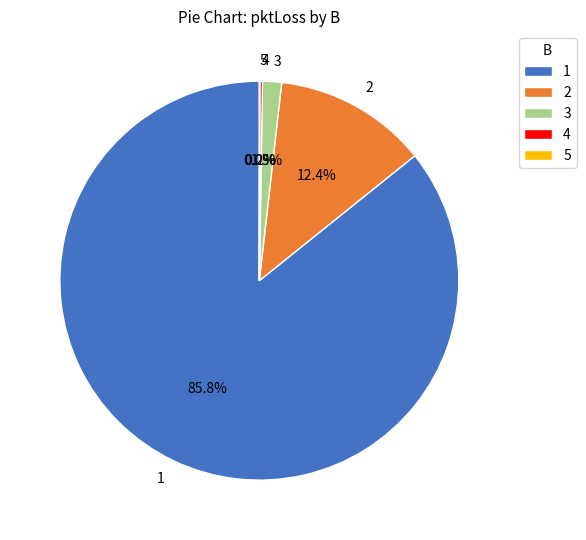

Which category accounts for the majority?

1